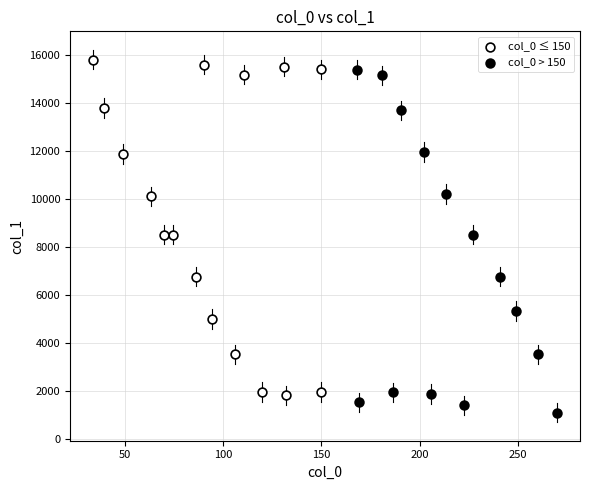

Which series contains the lowest Y value?

col_0 > 150